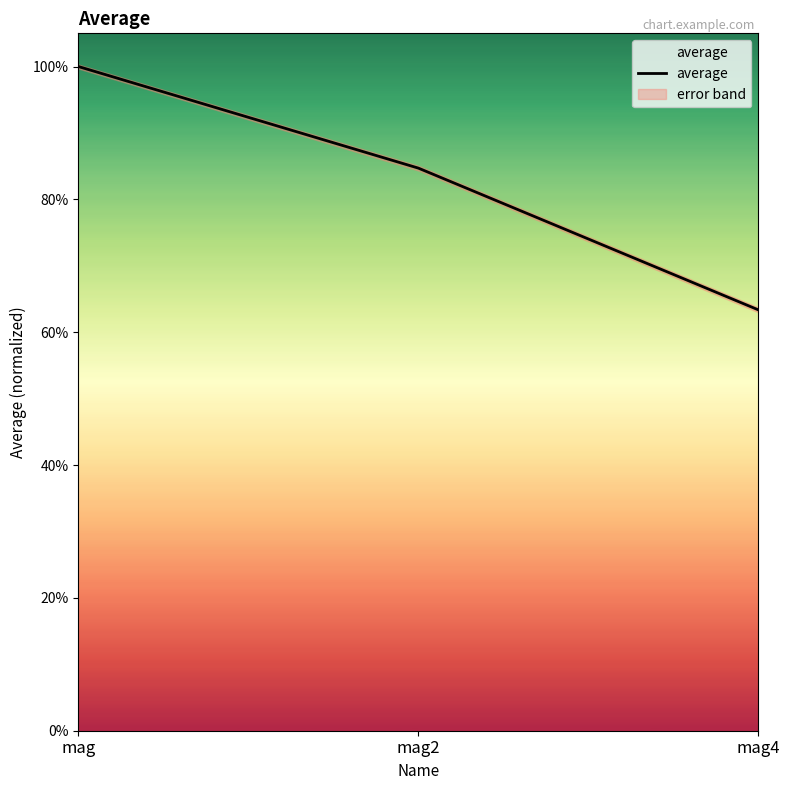

What is the label of the 3rd point from the left?

mag4